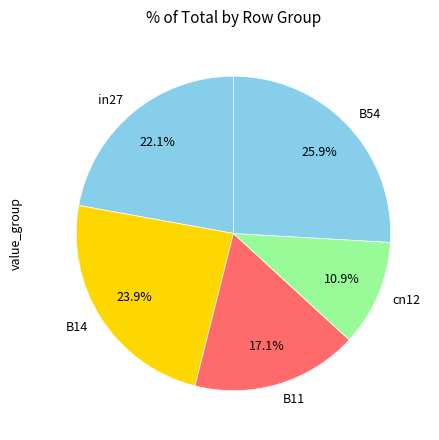

Between B14 and cn12, which is larger?

B14